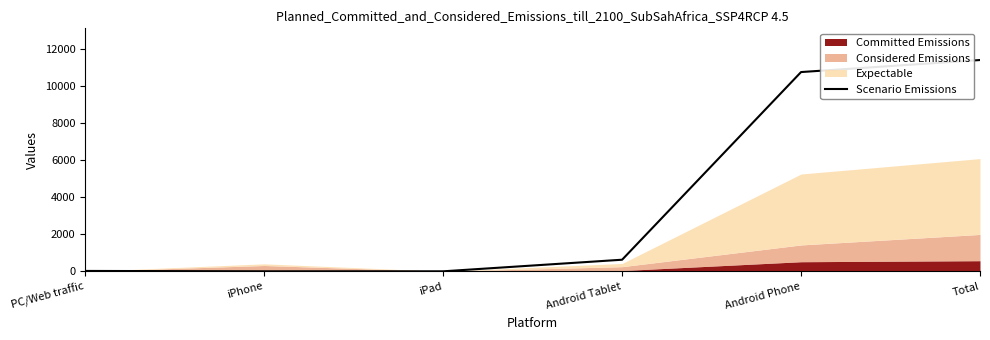

Is it true that Scenario Emissions equals 4960 at Total?

False